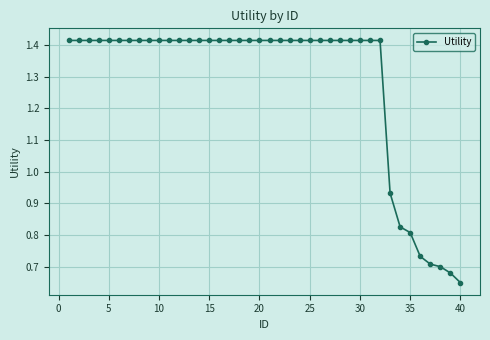

What is the sum of all values?

51.3